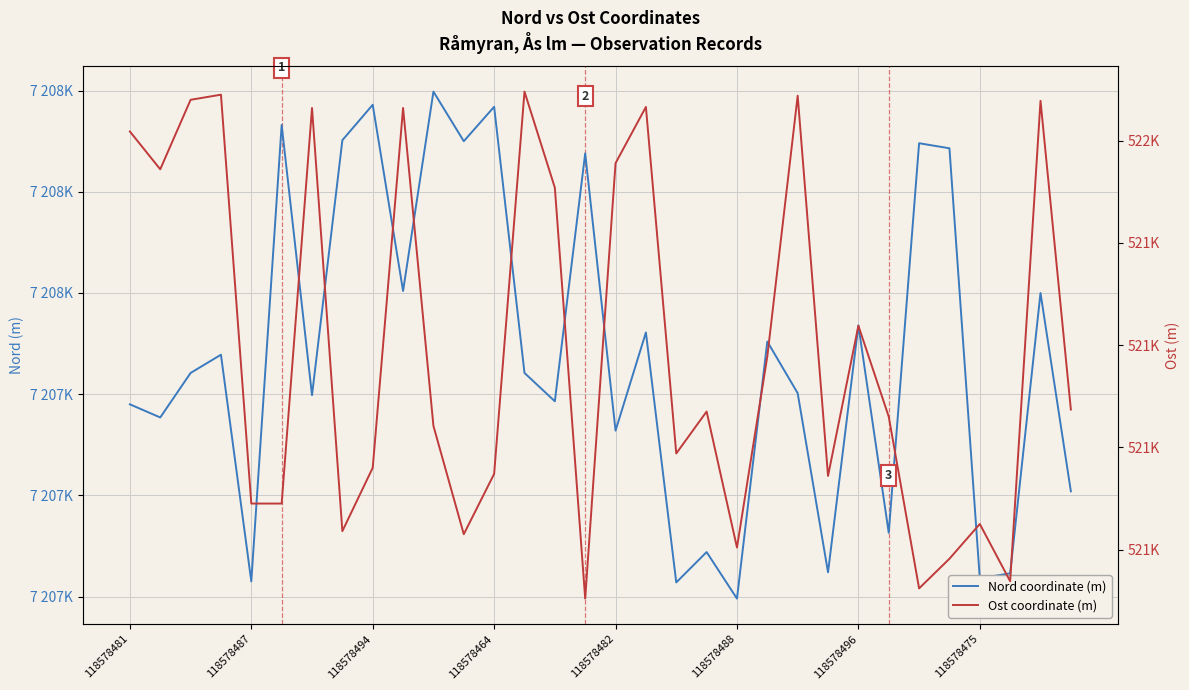

What is the lowest value of the Nord coordinate (m) series?

7207698